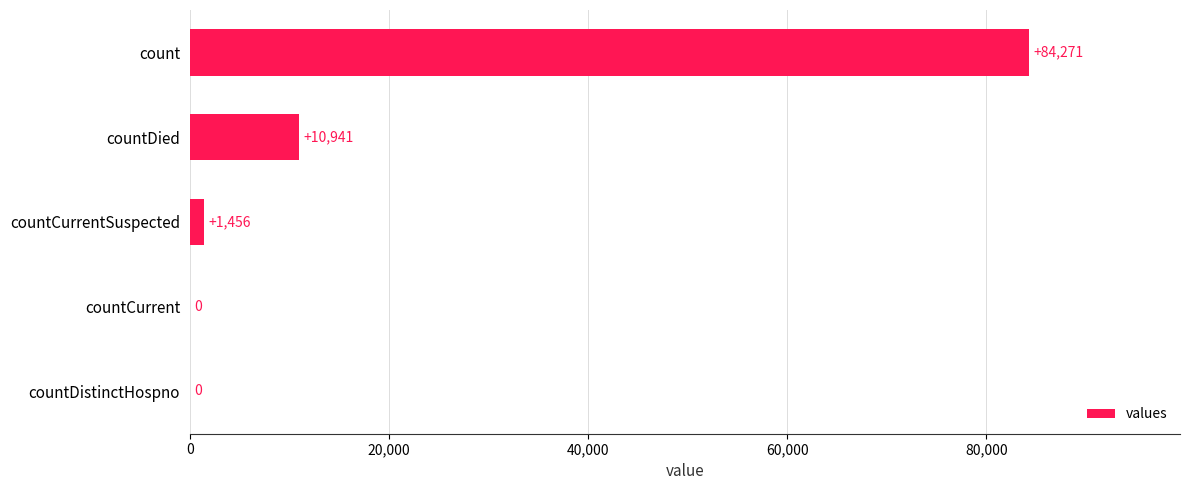

How many positive values are there?

3